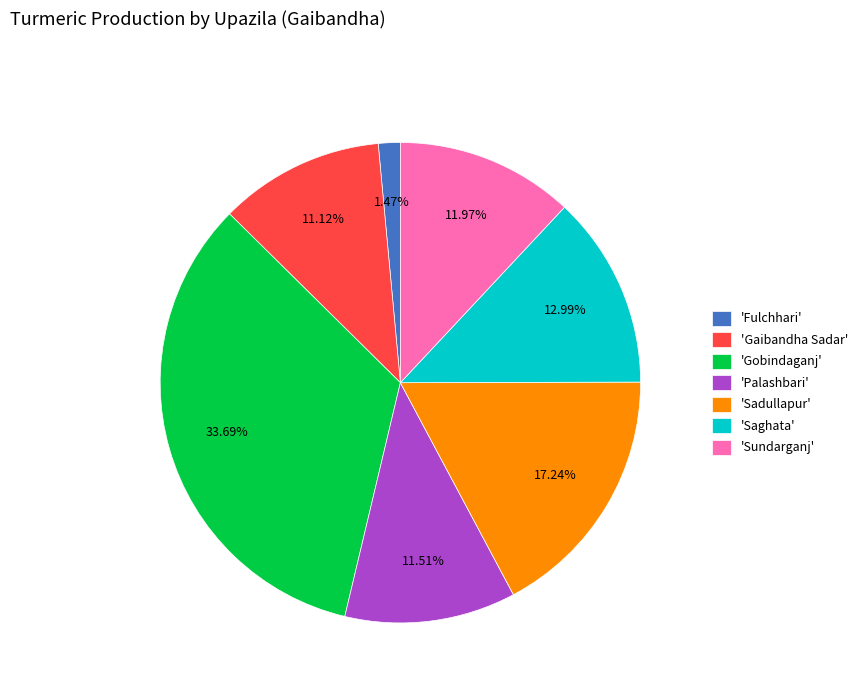

Does 'Fulchhari' account for over 50% of the chart?

No